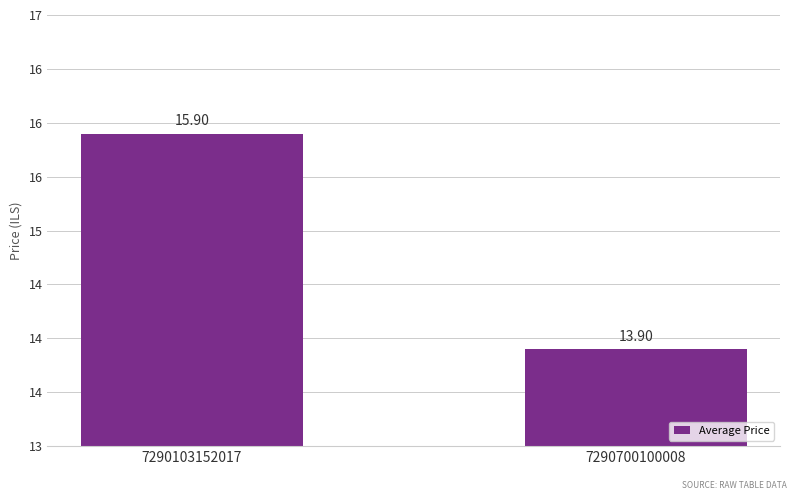

Which category has the lowest value across all series?

7290700100008